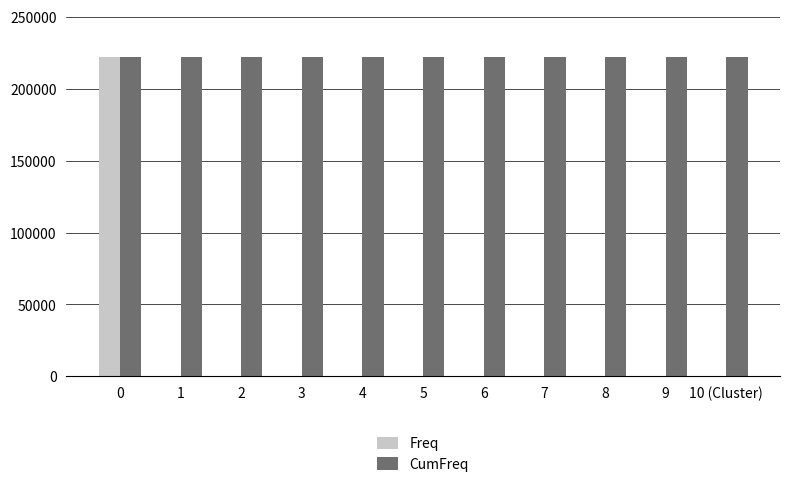

Count the number of categories in the chart.

11